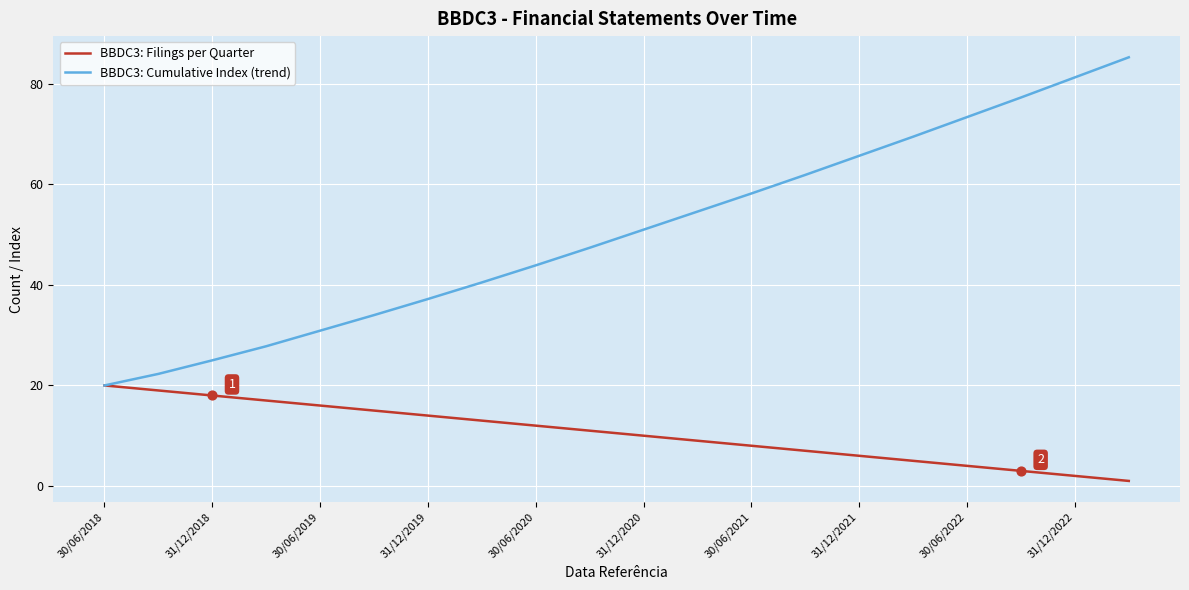

Which series has the largest total across all categories?

BBDC3: Cumulative Index (trend)